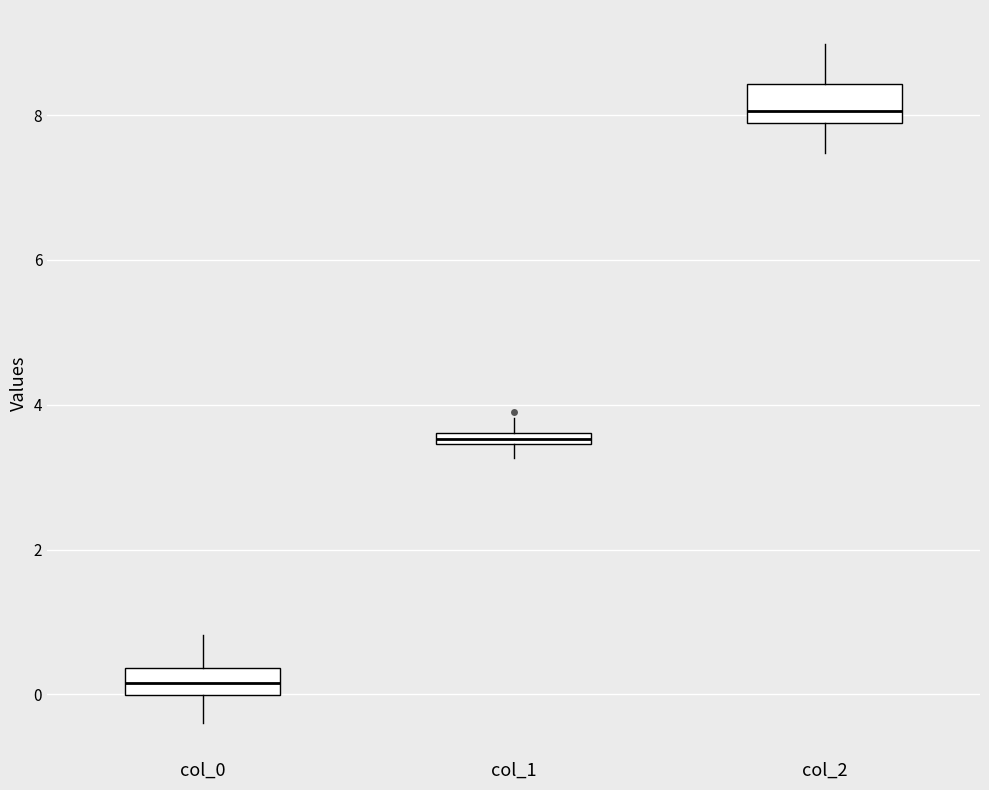

Where does the upper whisker of the box for col_0 end on the y-axis? The values are not printed on the chart, so give them approximately, as read against the axis.

0.8